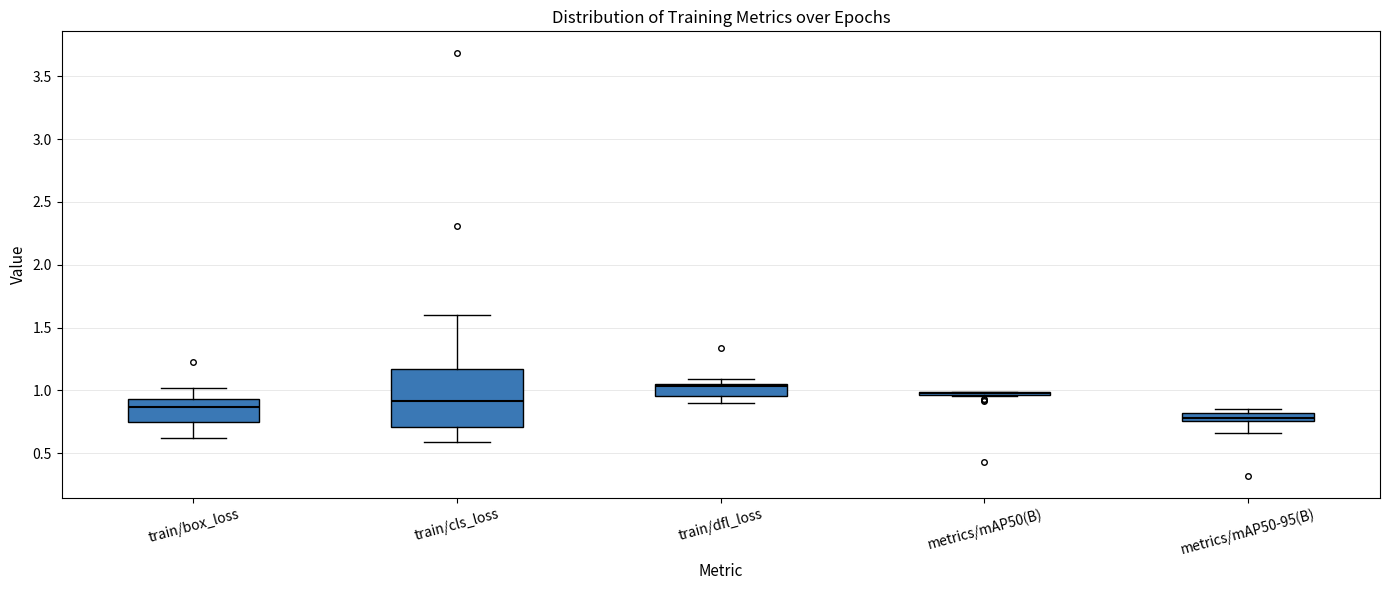

Where does the median line of the box for train/box_loss sit on the y-axis? The values are not printed on the chart, so give them approximately, as read against the axis.

0.85